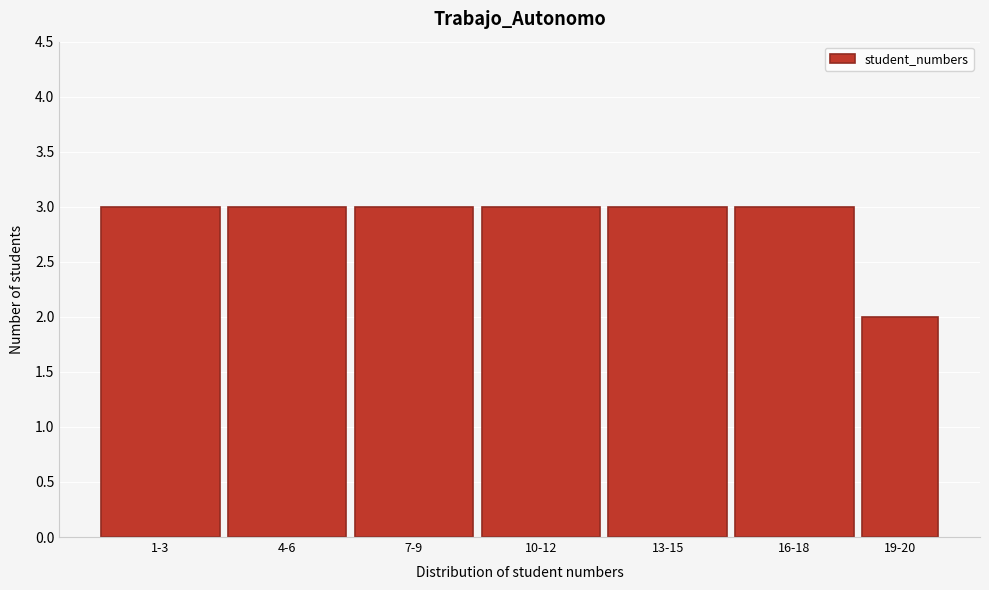

Reading left to right, what are all the values shown in this chart?

3	3	3	3	3	3	2